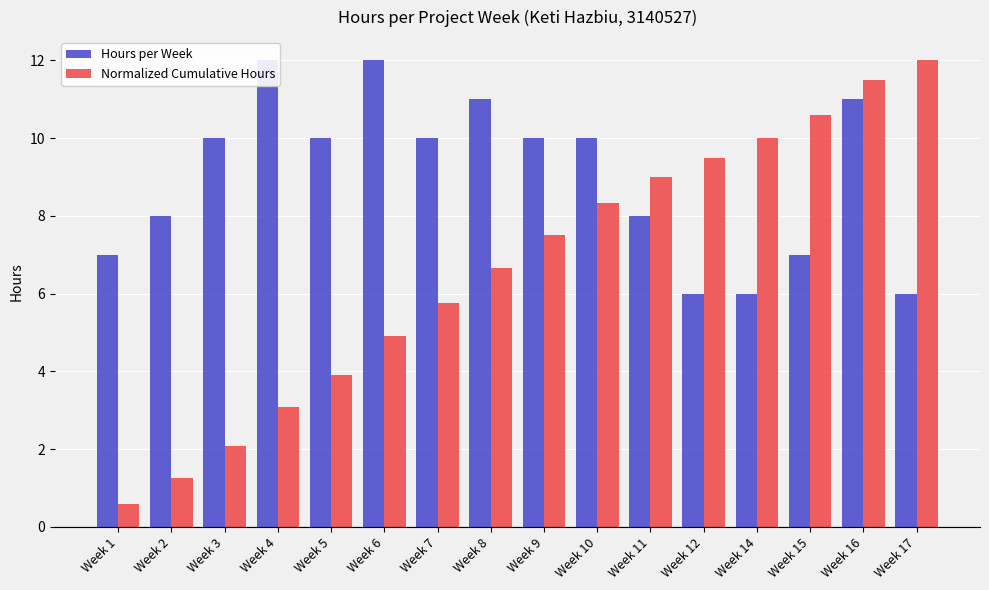

Reading left to right, what are all the values shown in this chart?

Hours per Week: 7.0	8.0	10.0	12.0	10.0	12.0	10.0	11.0	10.0	10.0	8.0	6.0	6.0	7.0	11.0	6.0
Normalized Cumulative Hours: 0.6	1.2	2.1	3.1	3.9	4.9	5.8	6.7	7.5	8.3	9.0	9.5	10.0	10.6	11.5	12.0